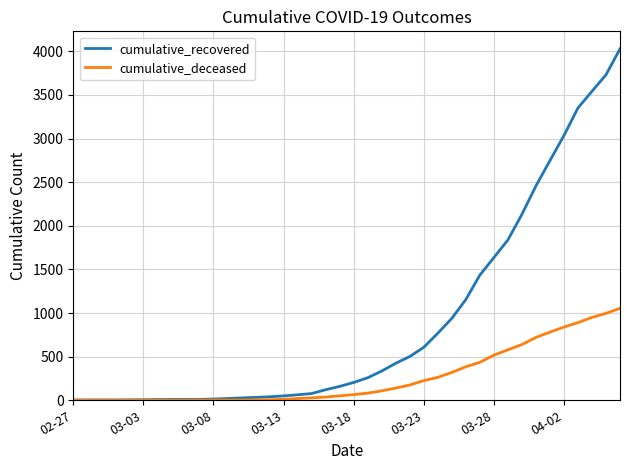

What is the maximum value for cumulative_recovered?

4027